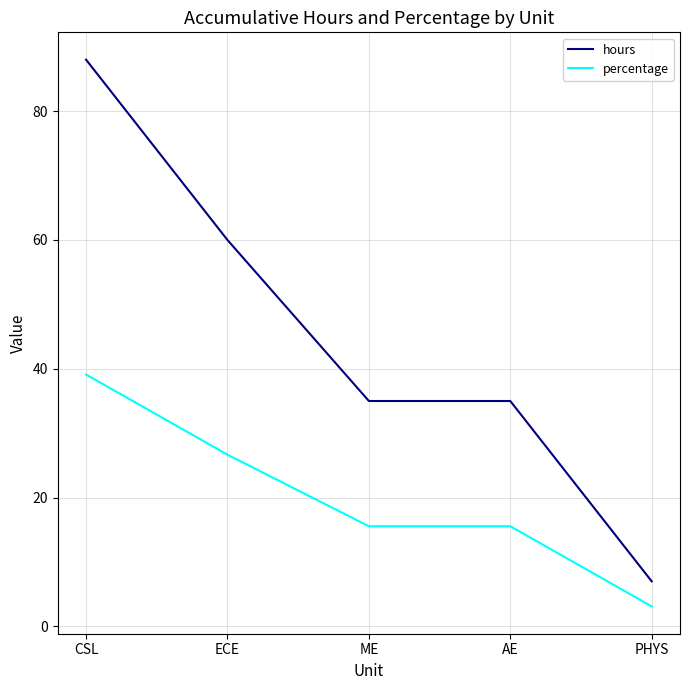

What is the sum of the hours values at AE and ECE?

95.0